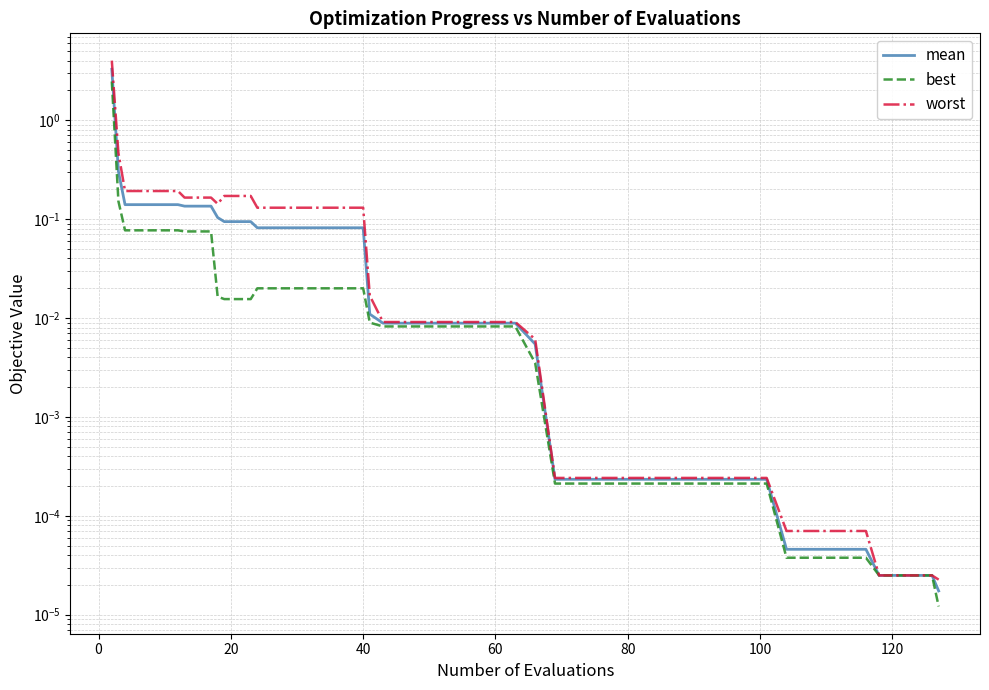

True or false: best and mean intersect in this chart.

False